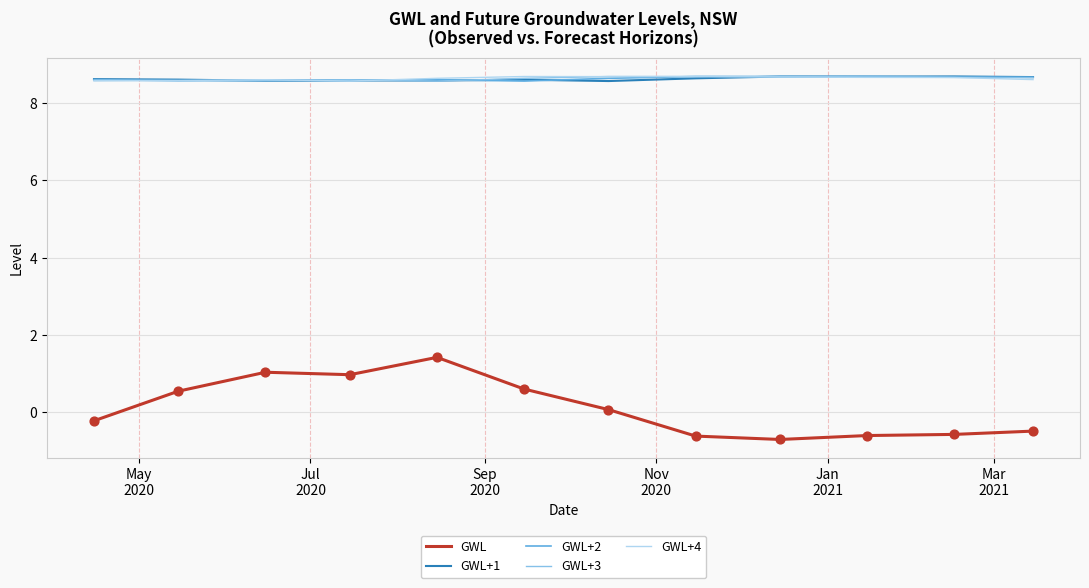

Which series has the largest range (max minus min)?

GWL